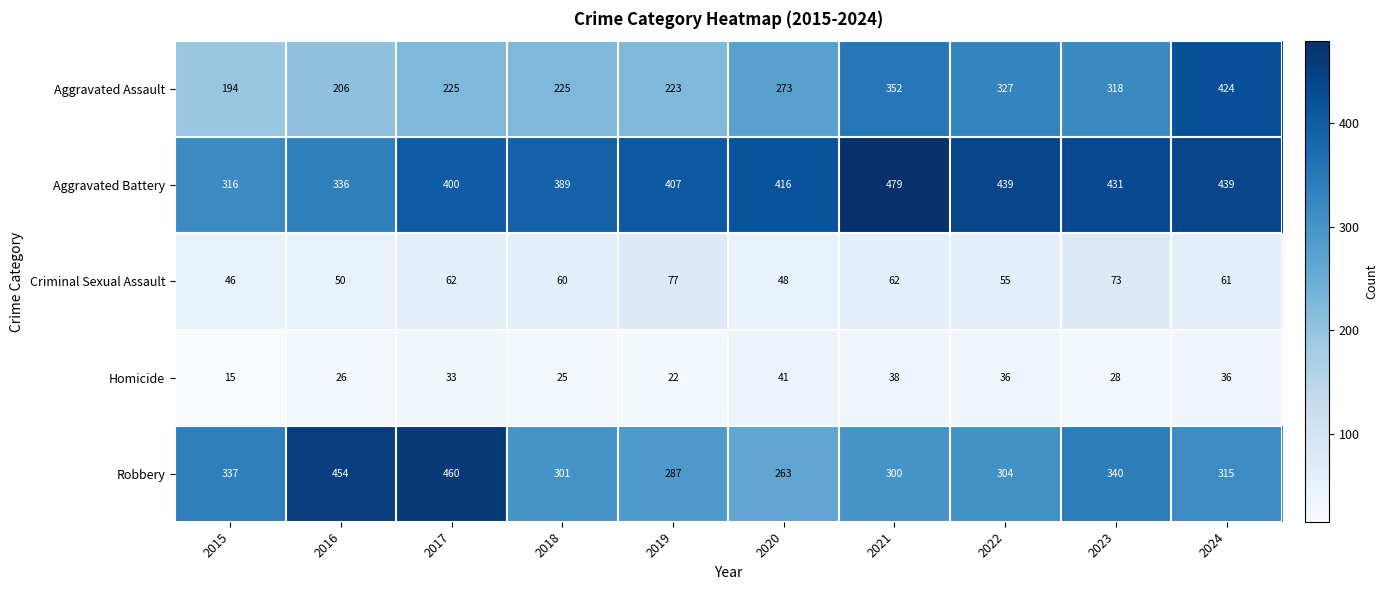

What is the sum of all Homicide values?

300